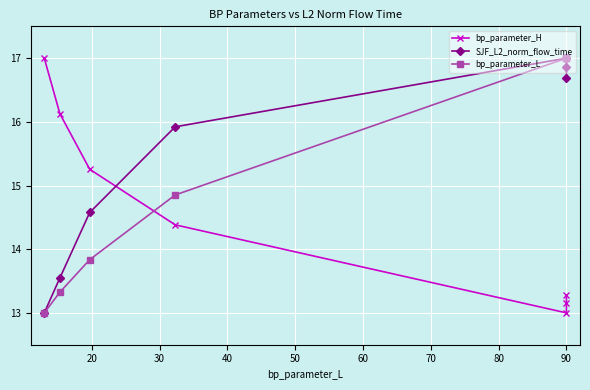

Which series has the largest total across all categories?

SJF_L2_norm_flow_time